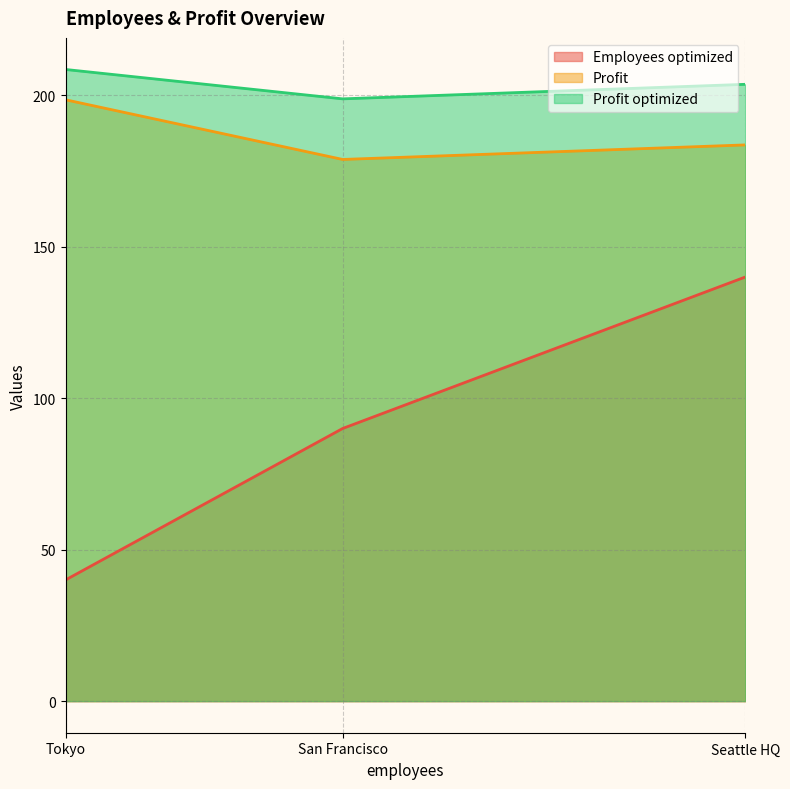

Which label corresponds to the largest value in the chart?

Tokyo